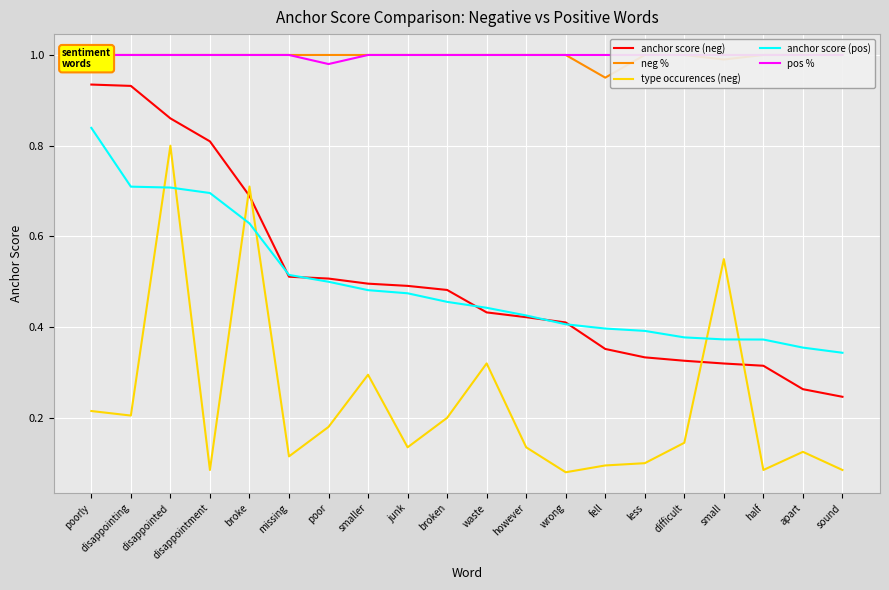

What are all the series names shown in the legend?

anchor score (neg), neg %, type occurences (neg), anchor score (pos), pos %